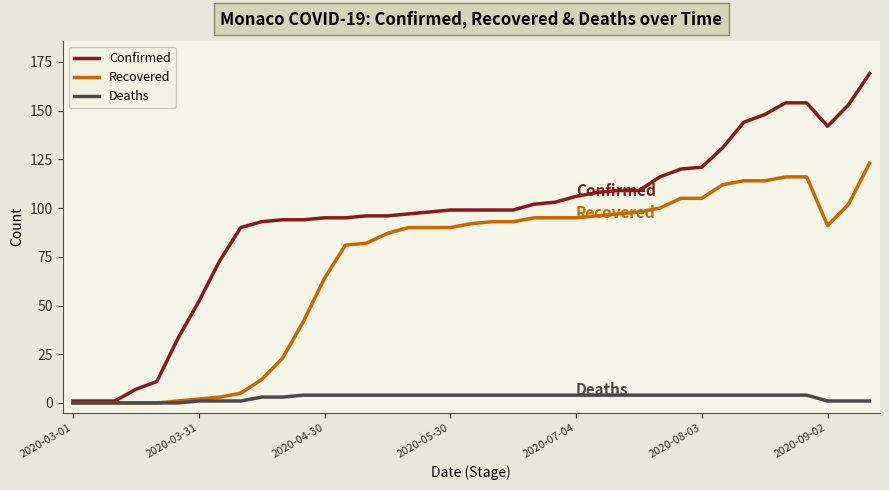

Does the chart have visible grid lines?

No